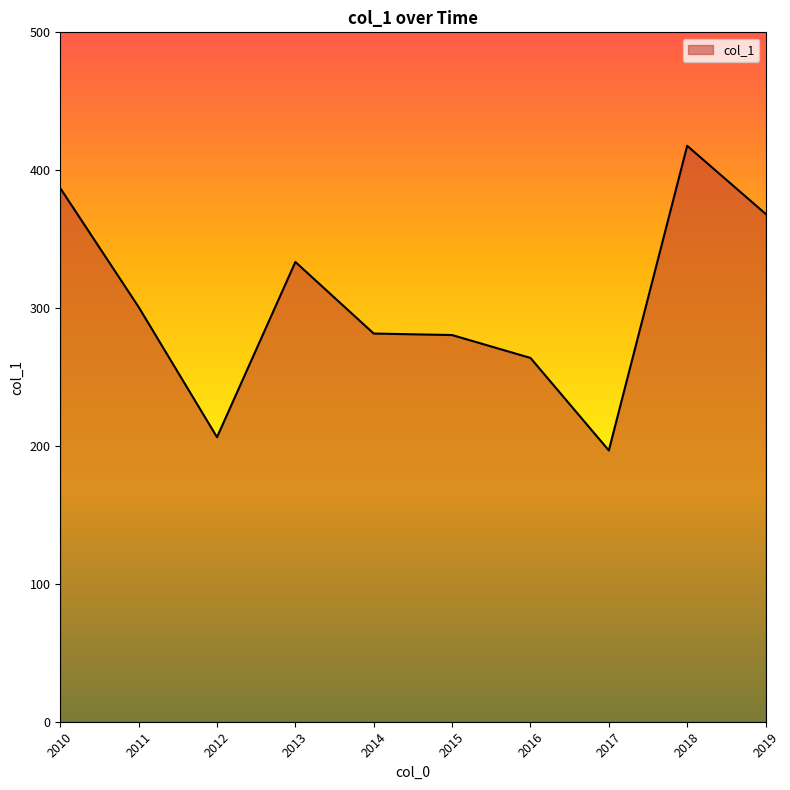

Which label corresponds to the largest value in the chart?

2018